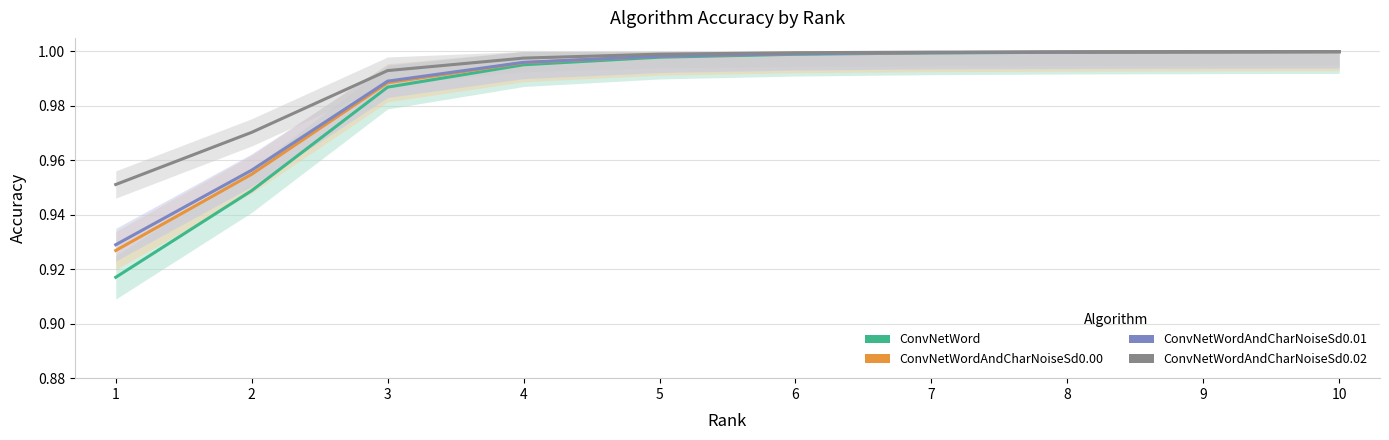

At 3, list the series in order from largest to smallest.

ConvNetWordAndCharNoiseSd0.02, ConvNetWordAndCharNoiseSd0.01, ConvNetWordAndCharNoiseSd0.00, ConvNetWord